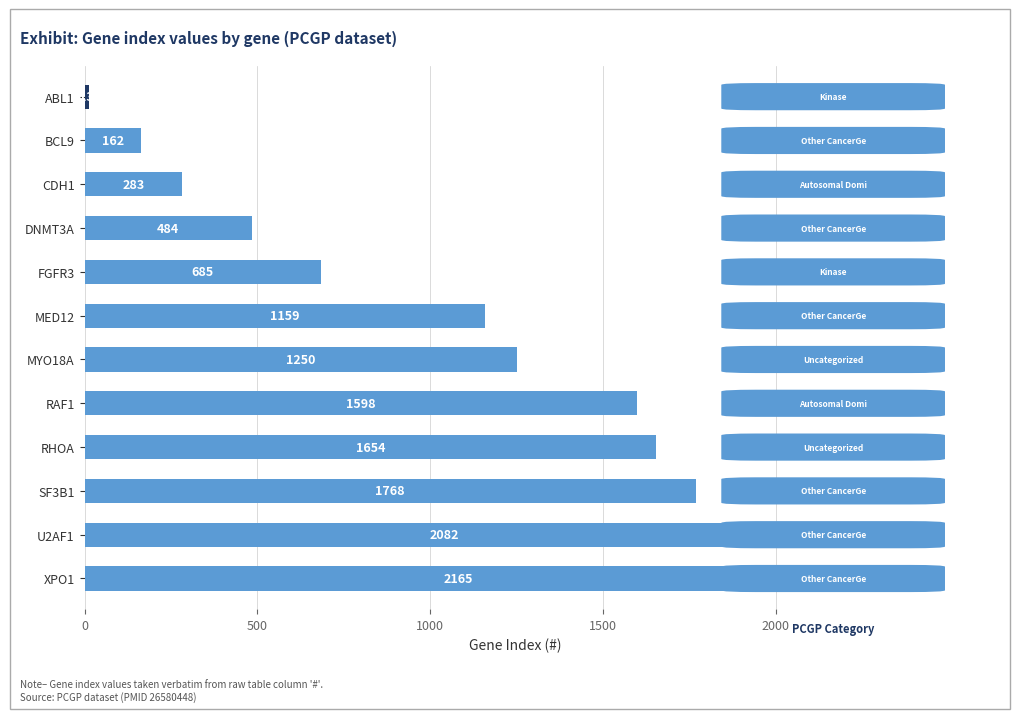

What is the difference between the second highest and second lowest values?

1920